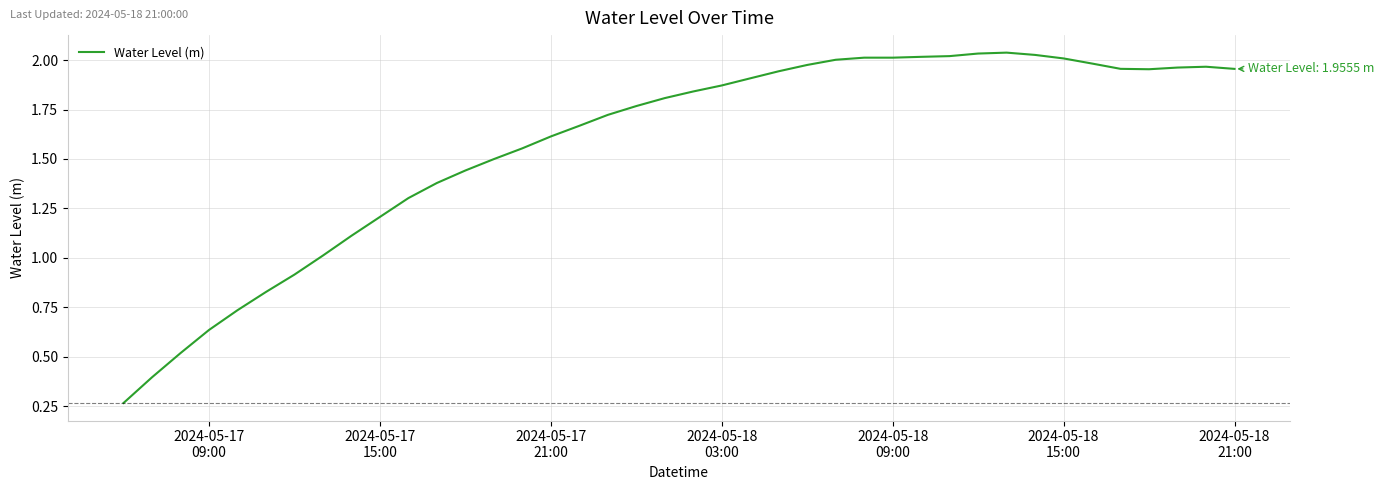

How many lines are shown in the chart?

1